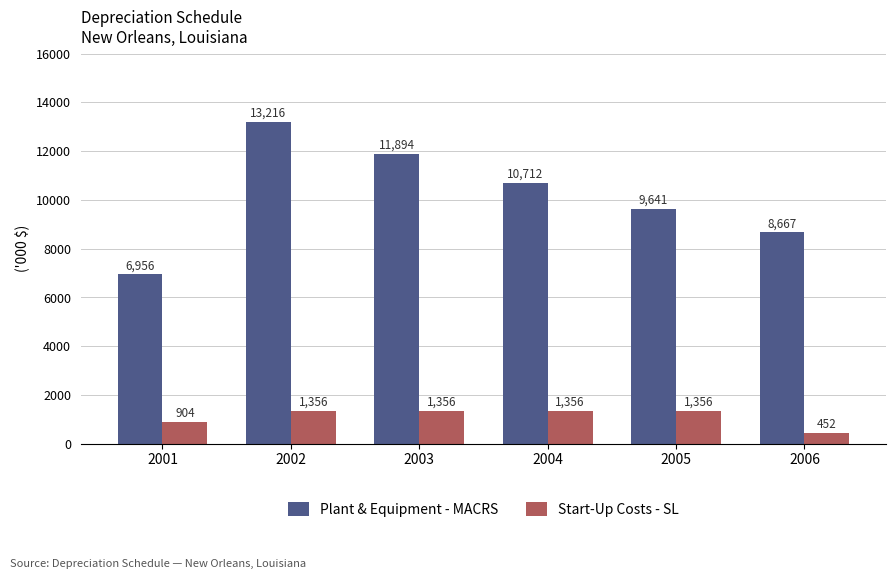

What is the sum of the Plant & Equipment - MACRS values at 2005 and 2006?

18307.6